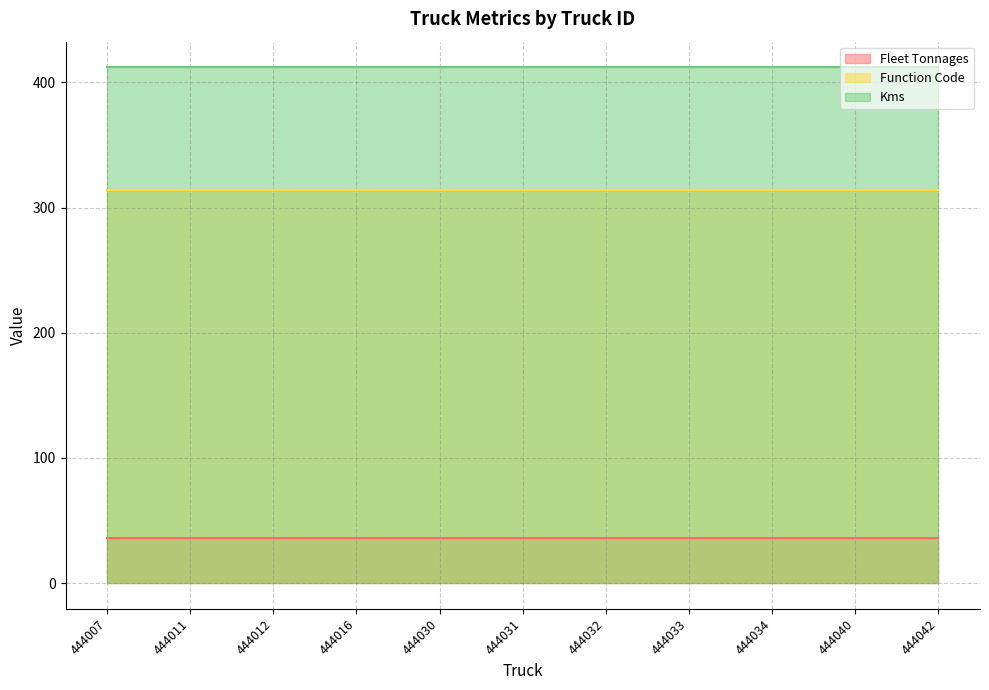

Reading right to left, transcribe all the data shown in this chart.

Fleet Tonnages: 36	36	36	36	36	36	36	36	36	36	36
Function Code: 314	314	314	314	314	314	314	314	314	314	314
Kms: 412	412	412	412	412	412	412	412	412	412	412